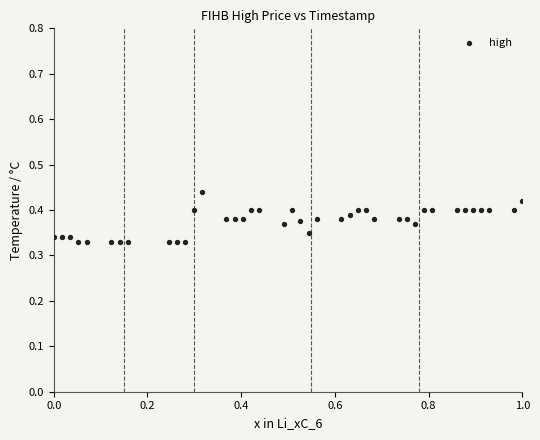

What is the range of X values (max minus min)?

1.0